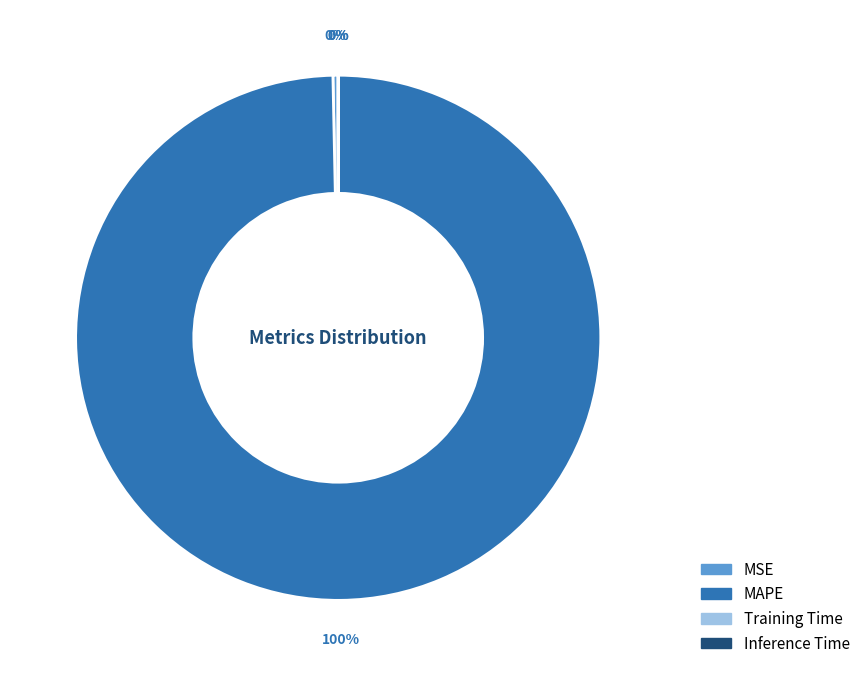

What is the largest slice in the pie chart?

MAPE